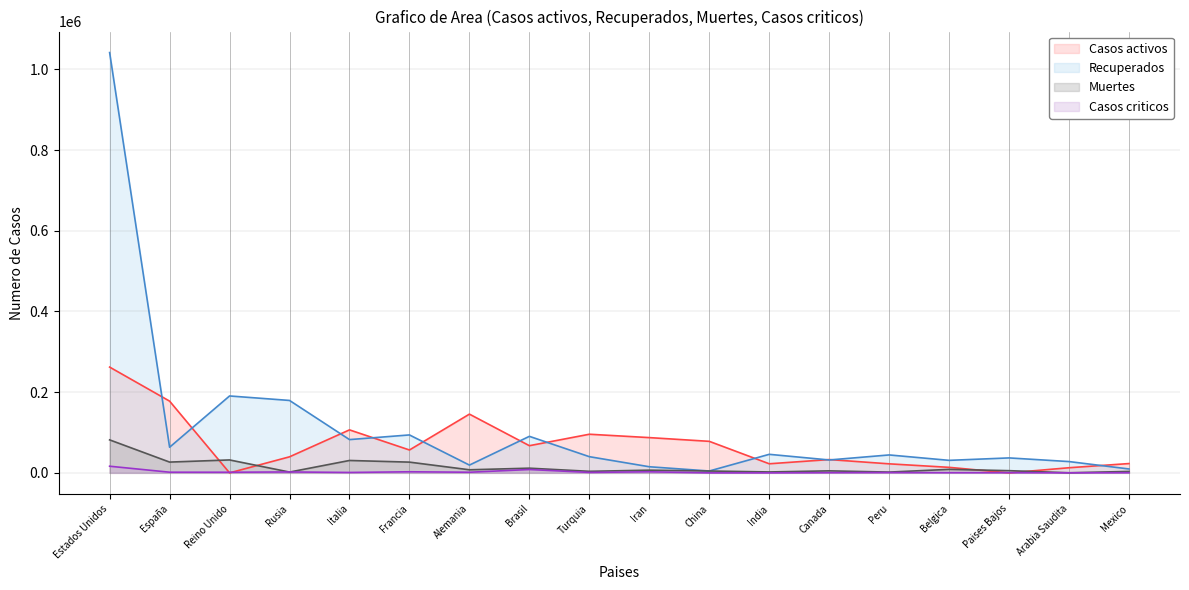

Reading left to right, what are all the values shown in this chart?

Casos activos: 262225	177846	0	39801	106587	56724	145617	67384	95780	87422	78171	22549	32994	22406	13697	0	12737	23100
Recuperados: 1041814	63553	190651	179534	82488	94056	19298	90557	40150	15179	4633	45984	31994	44455	31045	37082	28022	9654
Muertes: 81795	26744	32065	2009	30739	26643	7661	11653	3841	6685	4633	2294	4993	1961	8707	5456	255	3573
Casos criticos: 16484	1650	1559	2300	999	2712	1576	8318	1126	2703	10	0	502	785	478	498	149	378